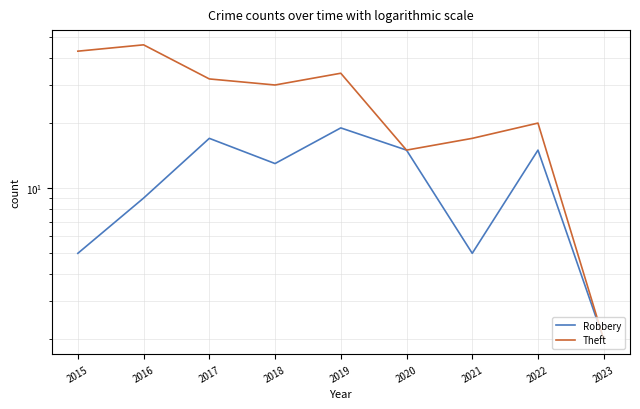

True or false: Theft has a value of 30 at 2021.

False